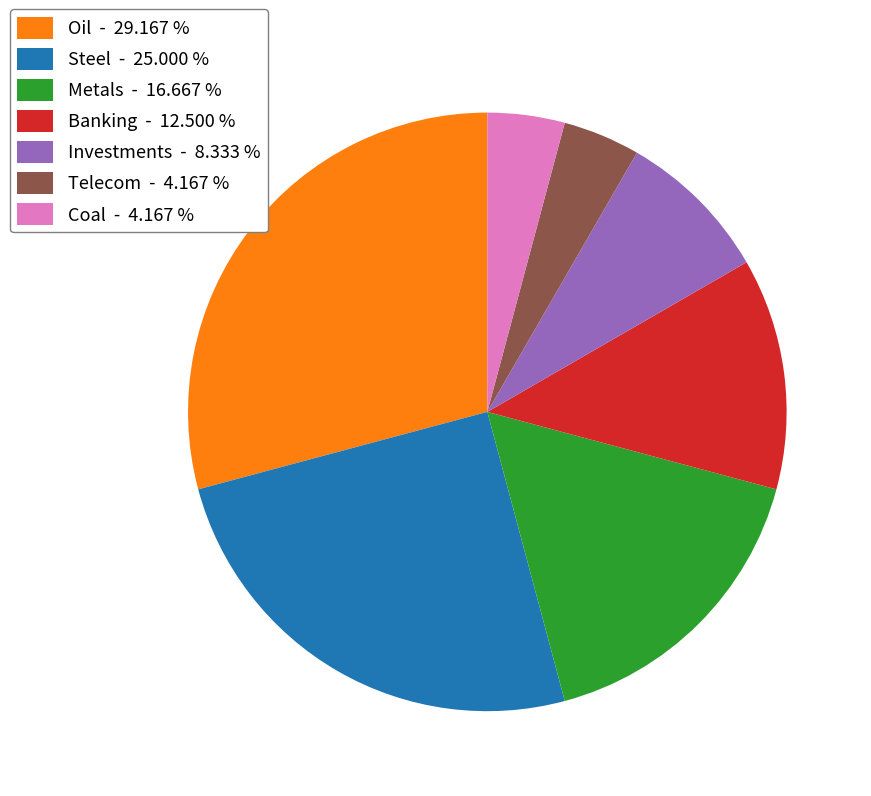

Count the number of slices in the pie.

7